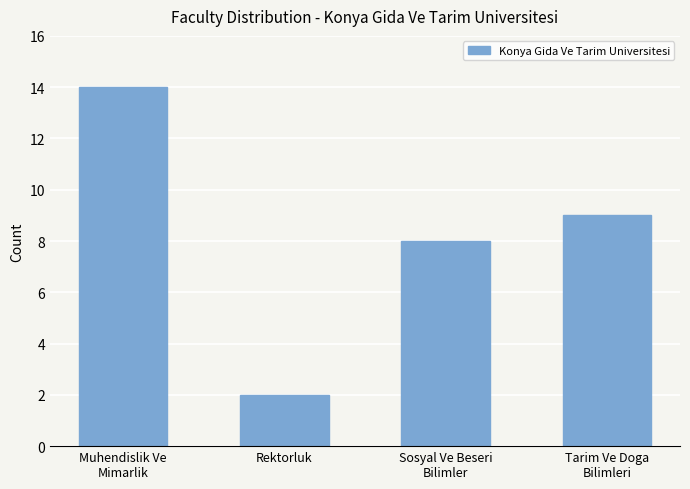

Rank the categories by value from highest to lowest.

Muhendislik Ve
Mimarlik, Tarim Ve Doga
Bilimleri, Sosyal Ve Beseri
Bilimler, Rektorluk